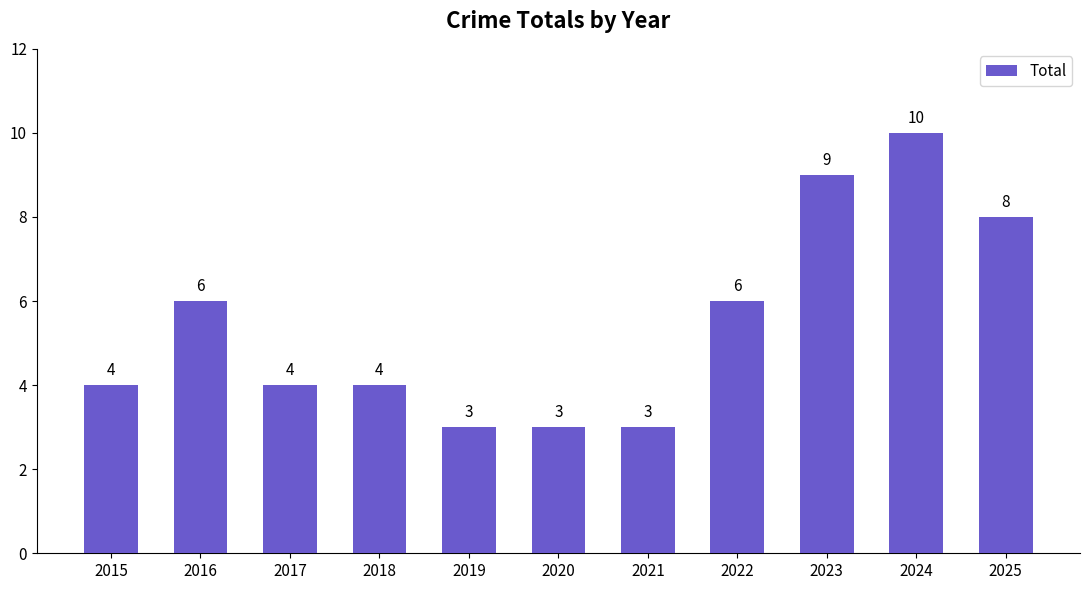

What is the sum of all values?

60